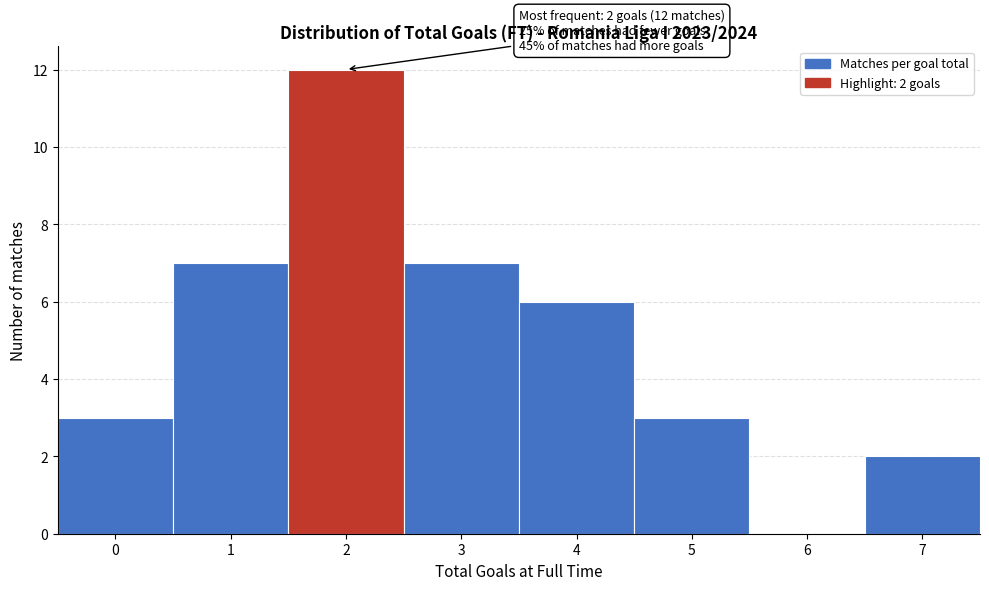

Which range on the x-axis has the tallest bar?

1.5 to 2.5